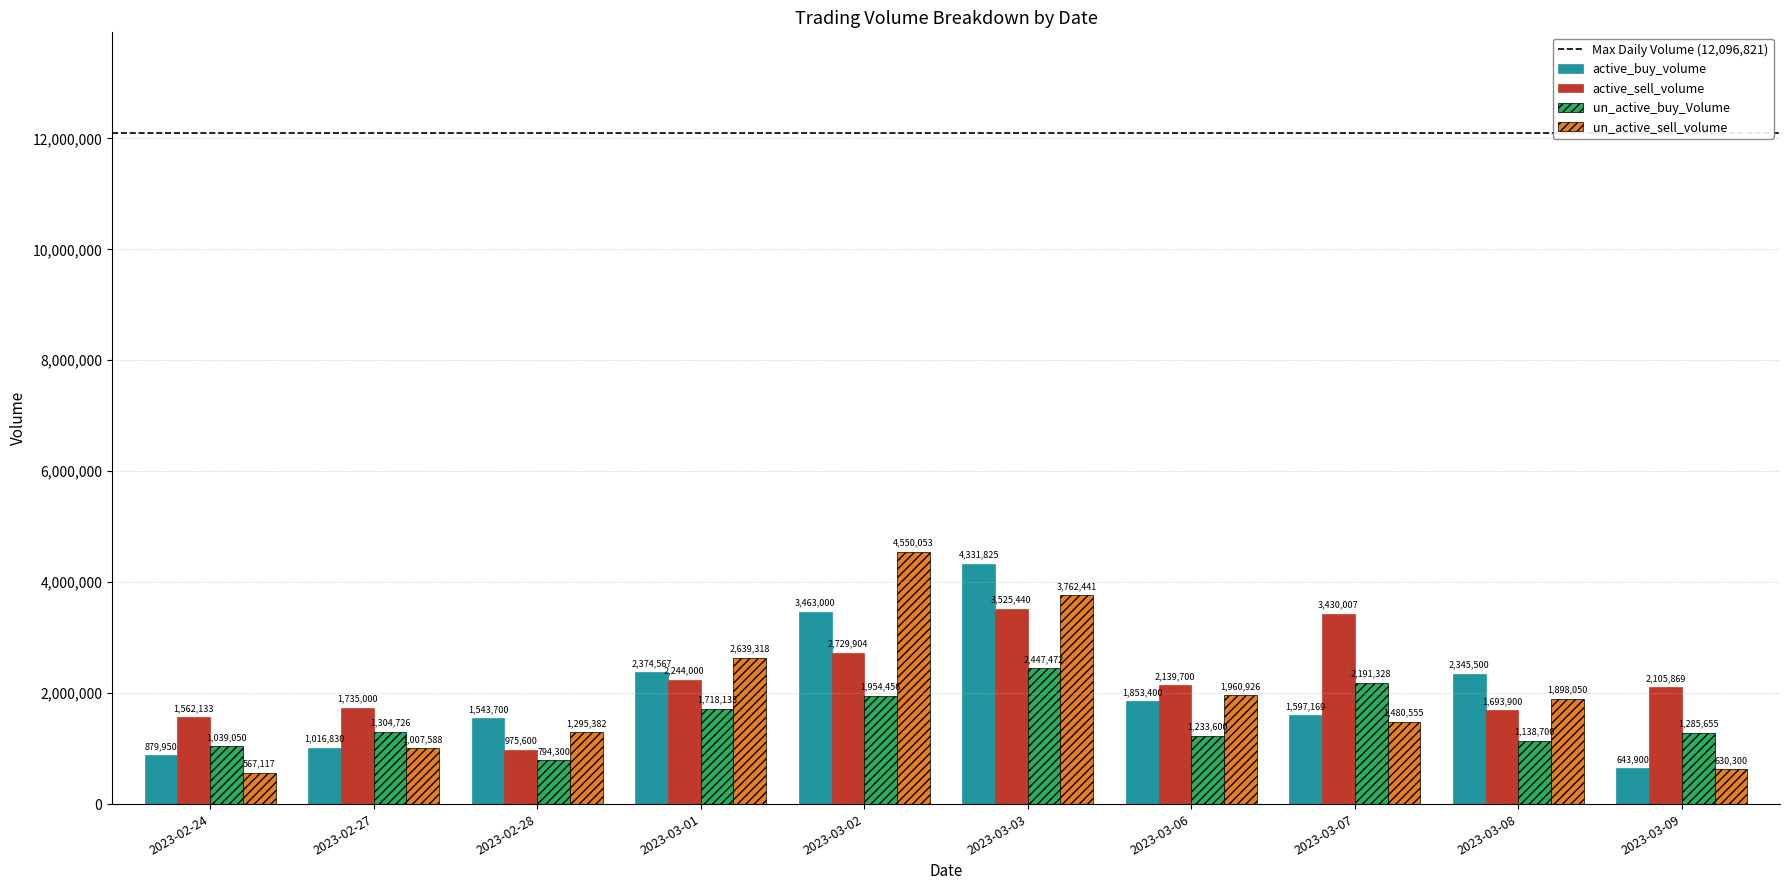

What is the greatest value displayed?

4550053